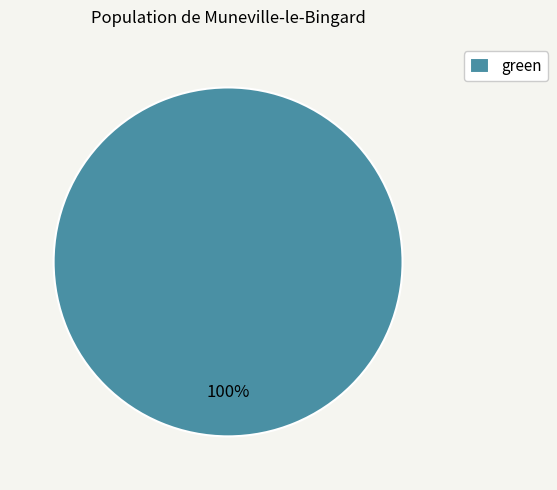

Does any single category account for the majority?

Yes